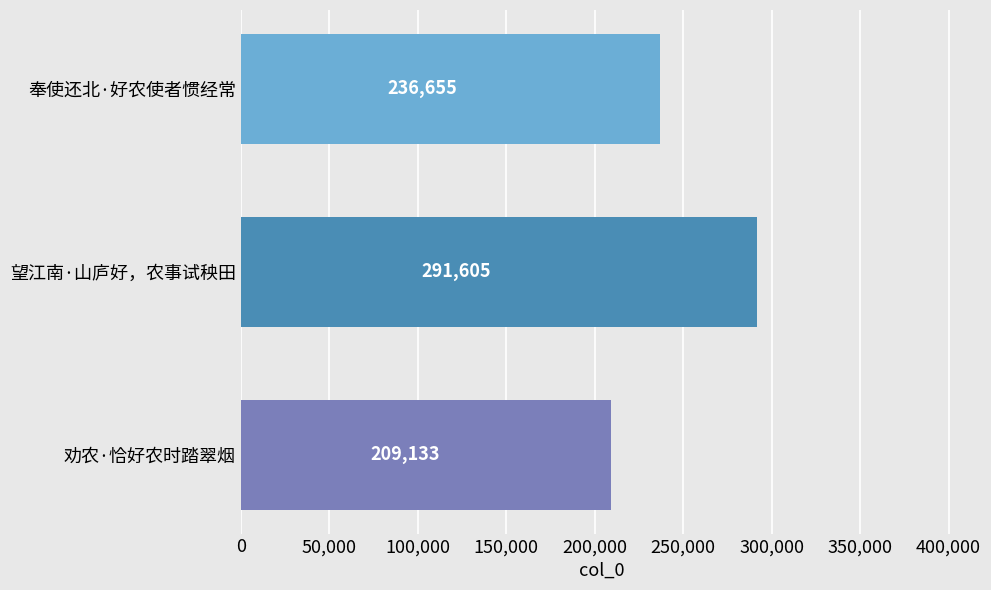

The chart shows a value of 390620 at 奉使还北·好农使者惯经常. True or false?

False